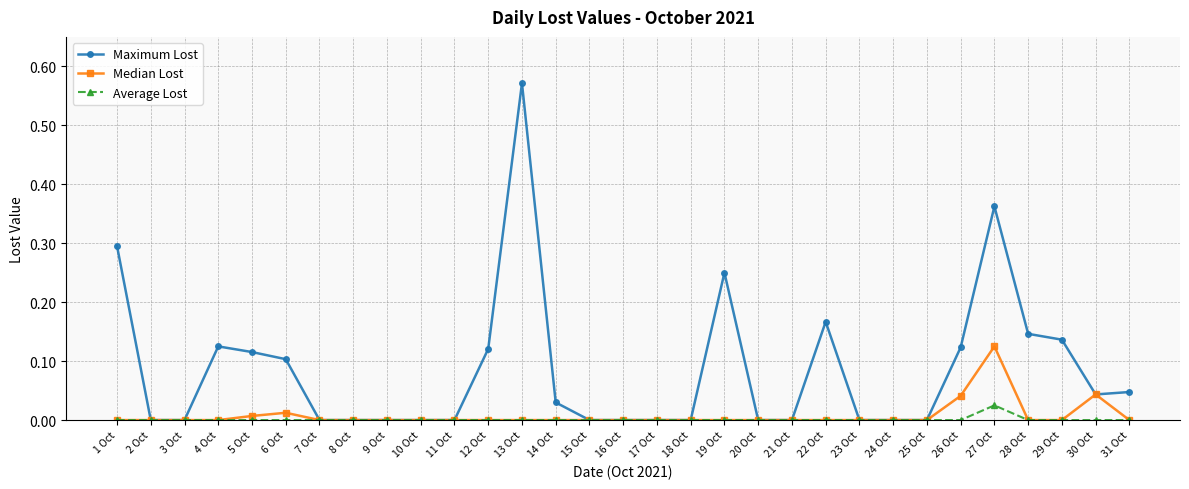

Is it true that Maximum Lost equals 0.1 at 6 Oct?

True